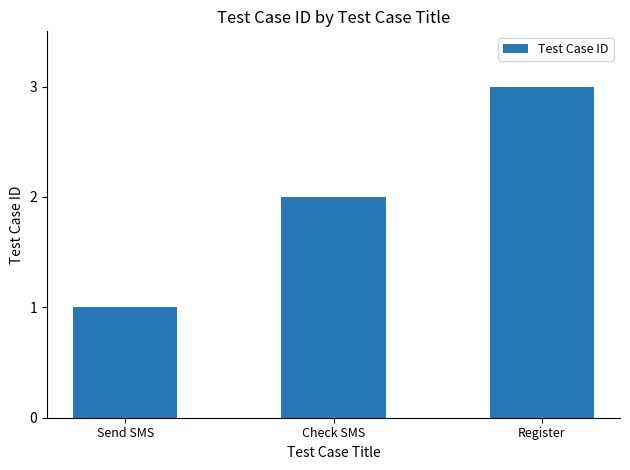

List the labels in order of value, largest first.

Register, Check SMS, Send SMS